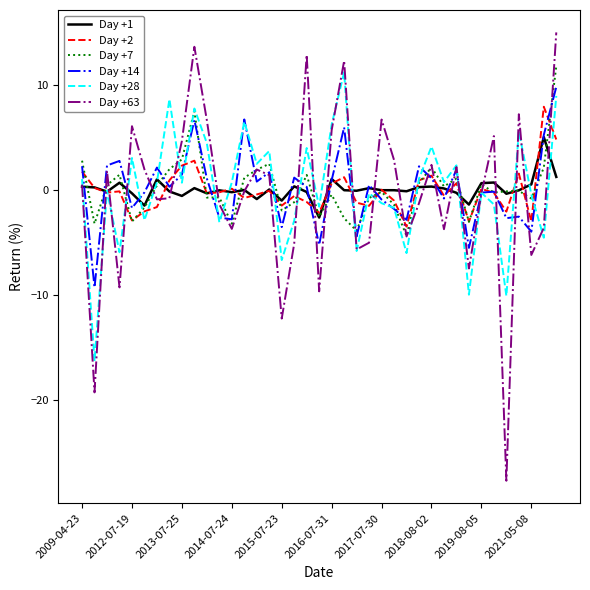

Which series has the widest spread of values?

Day +63